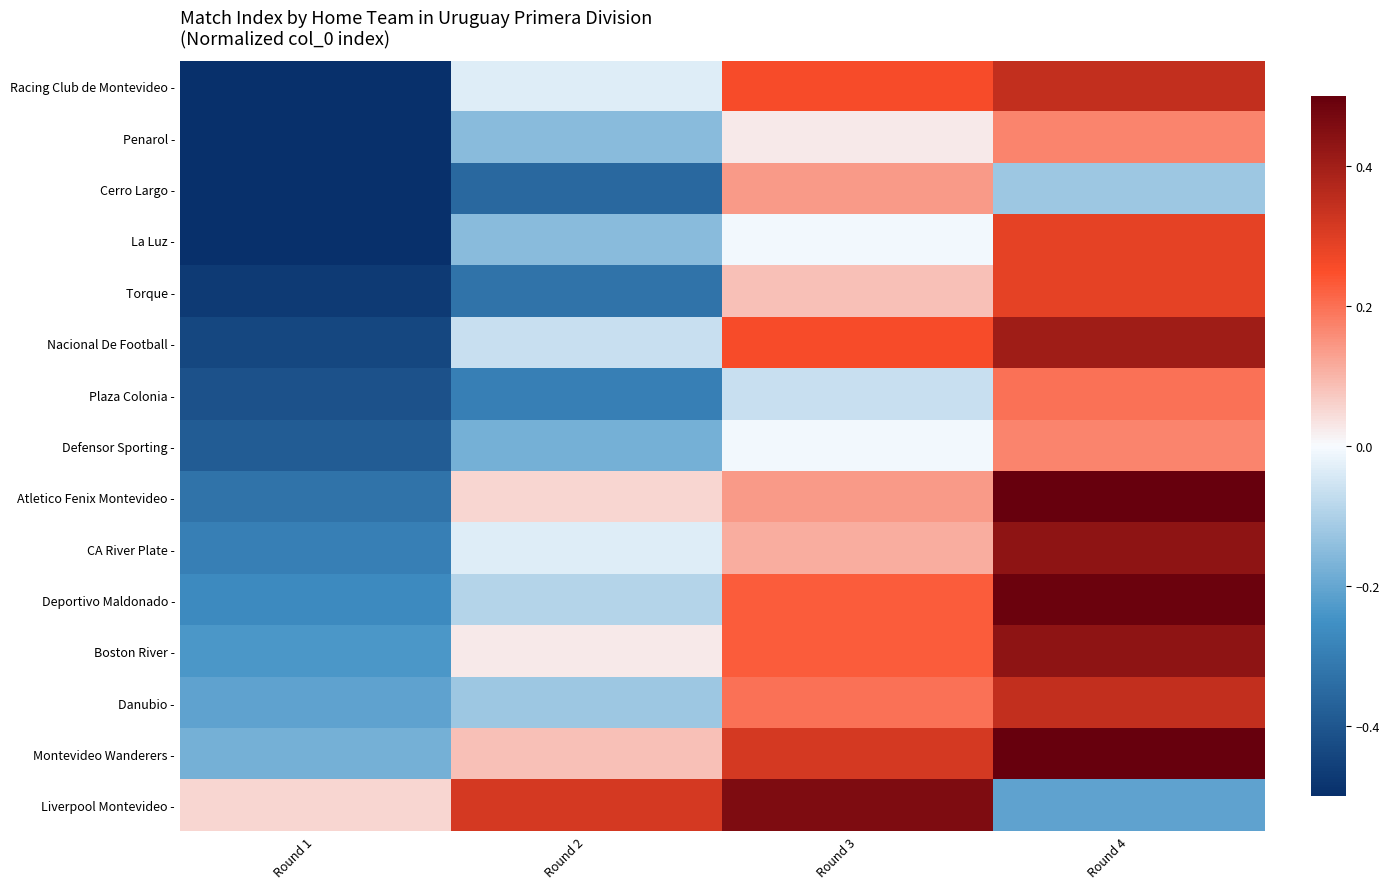

What is the total value across all series at Round 2?

-1.3